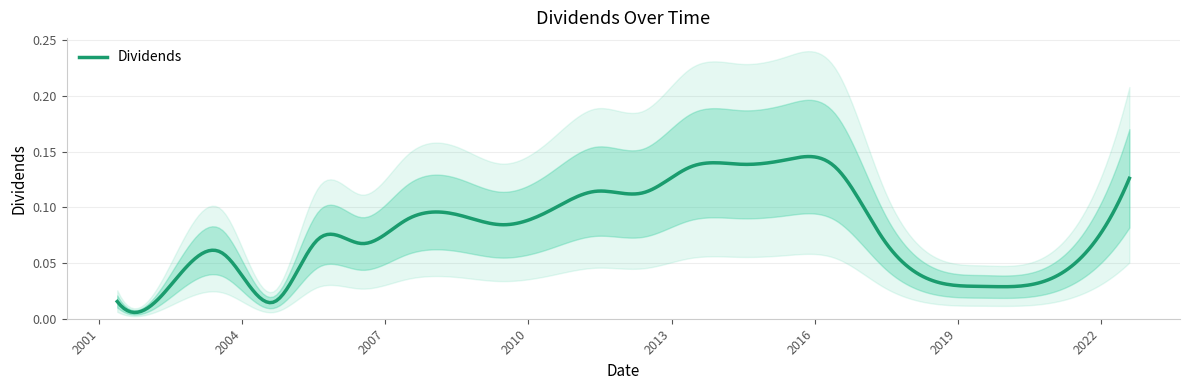

What is the average value?

0.1